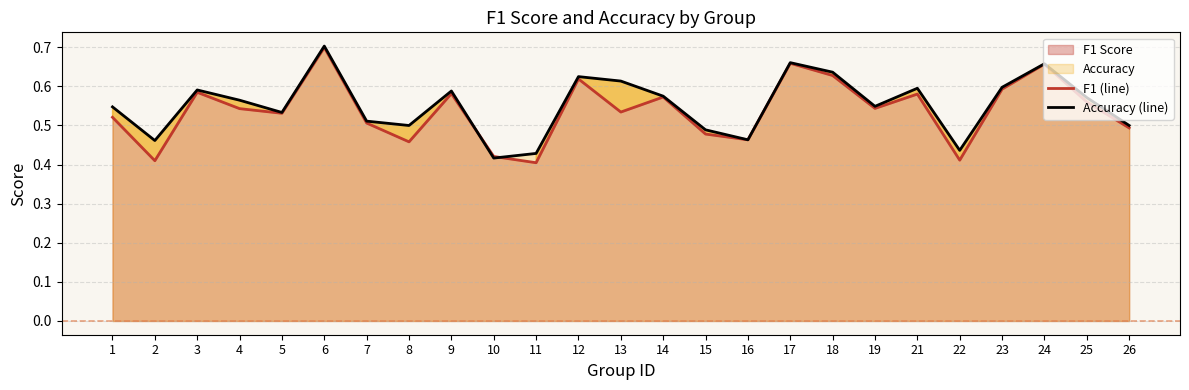

Between 14 and 3, which is larger?

3